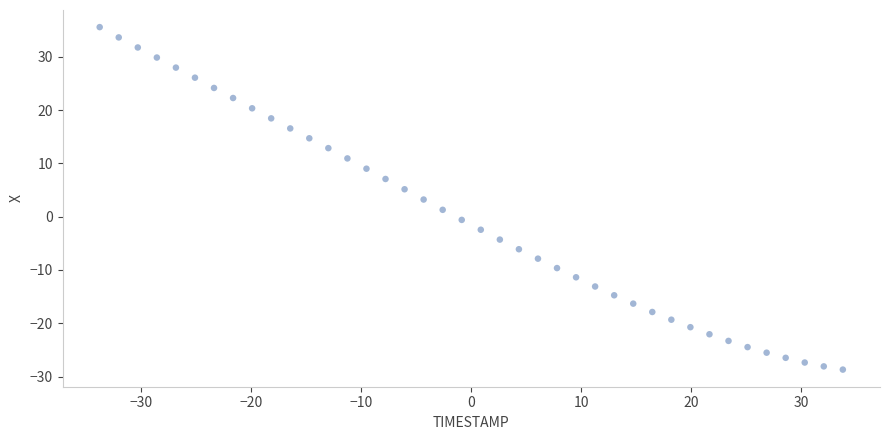

What is the range of X values (max minus min)?

67.6